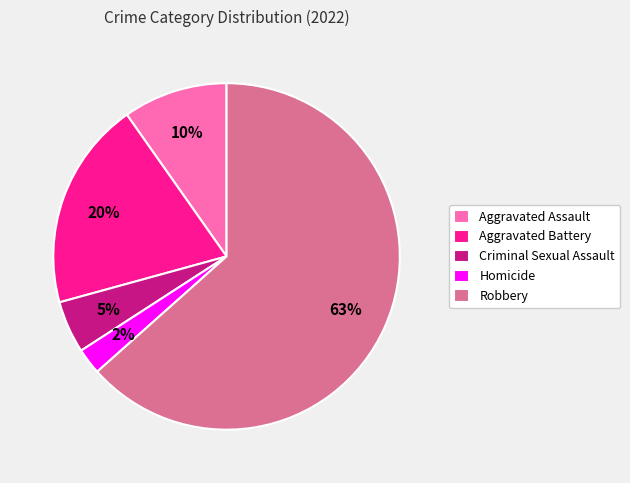

Which category has the smallest portion of the pie?

Homicide